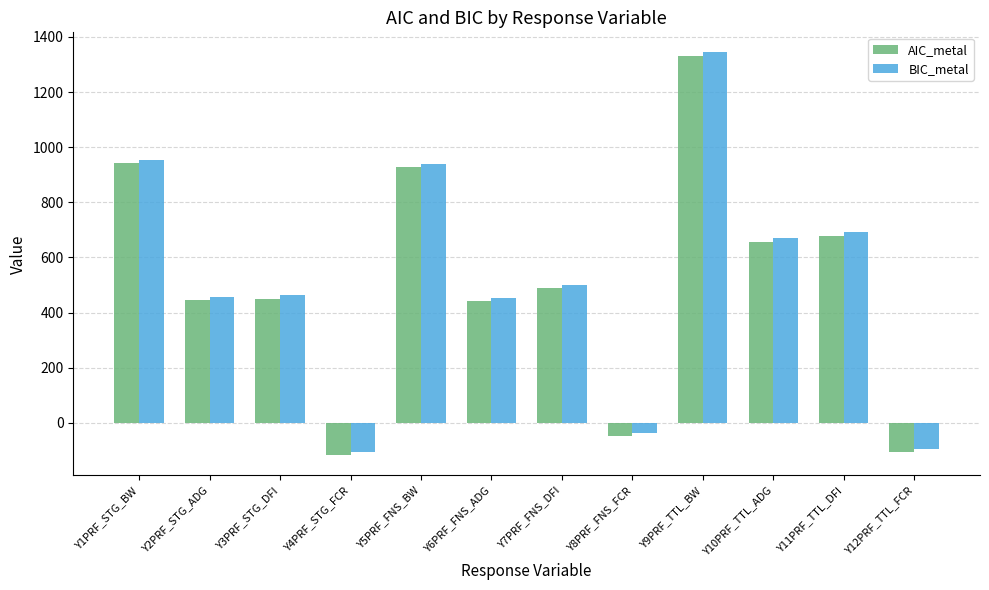

Where is AIC_metal nearest to the value 606?

Y10PRF_TTL_ADG